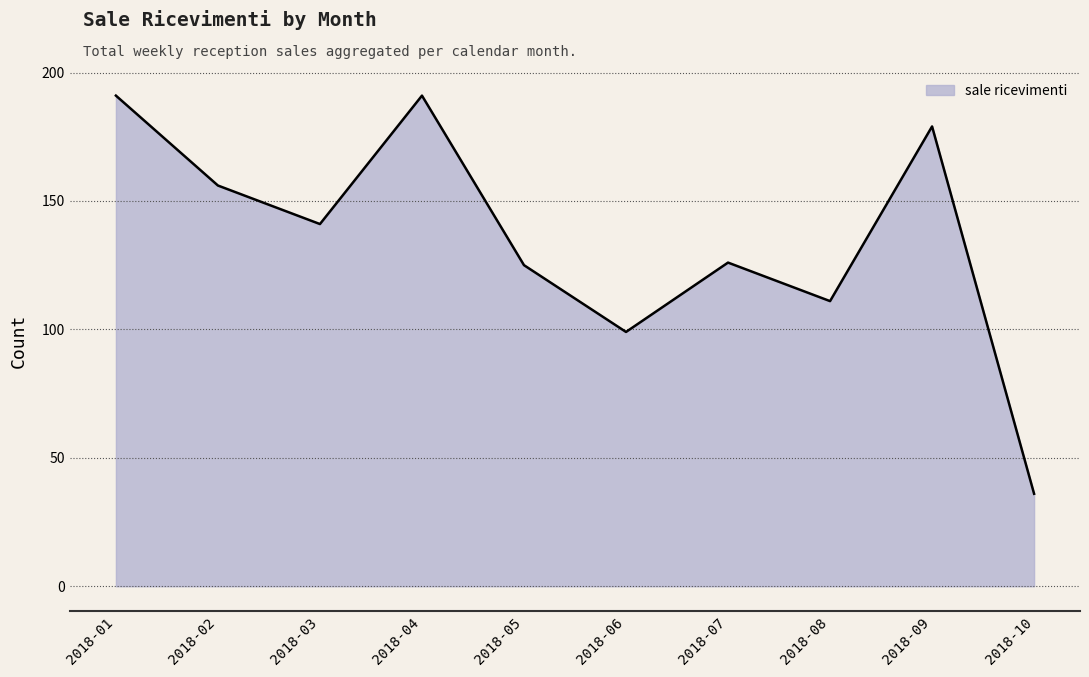

What is the difference between the values at 2018-09 and 2018-05?

54